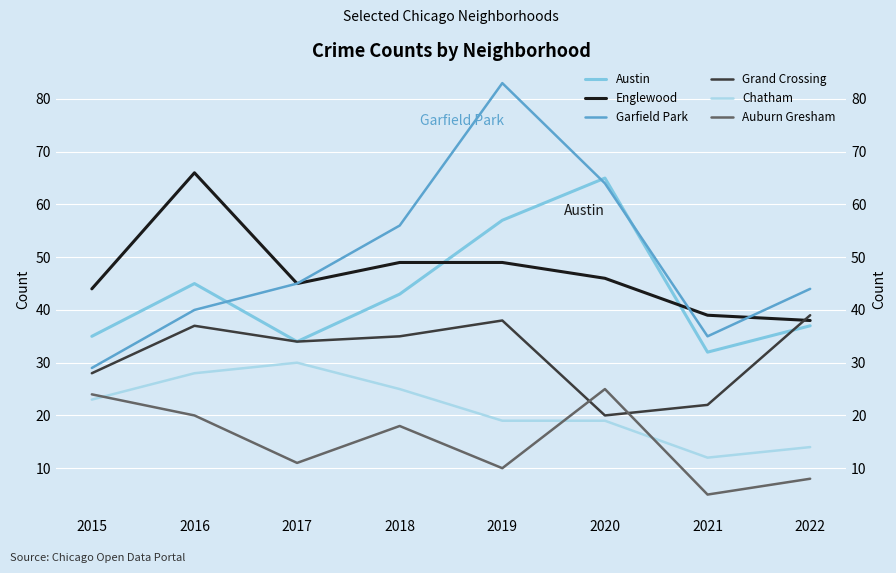

Rank the series by their maximum value, from highest to lowest.

Garfield Park, Englewood, Austin, Grand Crossing, Chatham, Auburn Gresham